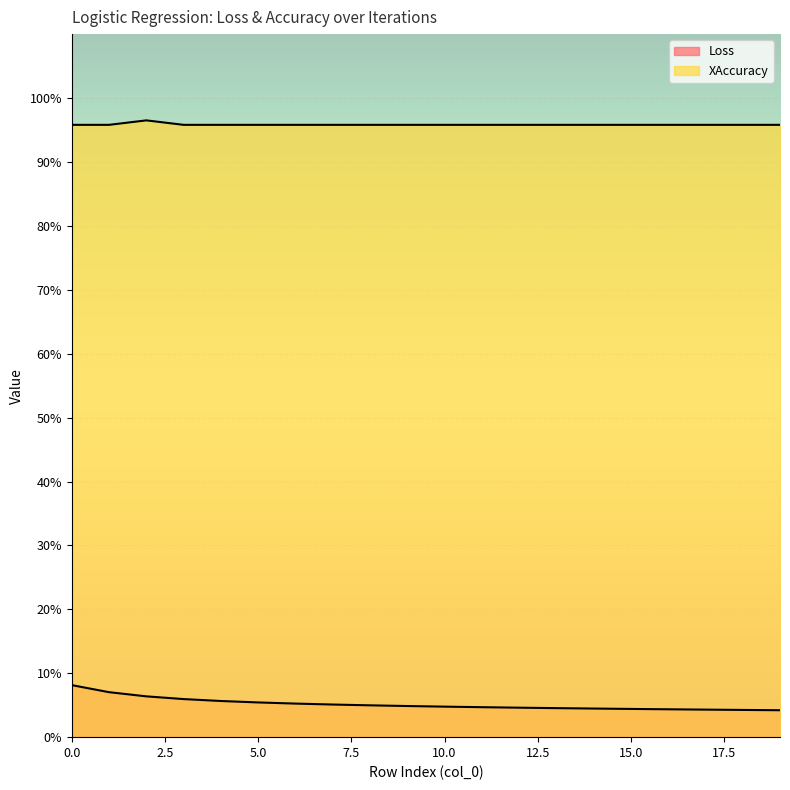

The value of Loss at 13 is 0.0. True or false?

False